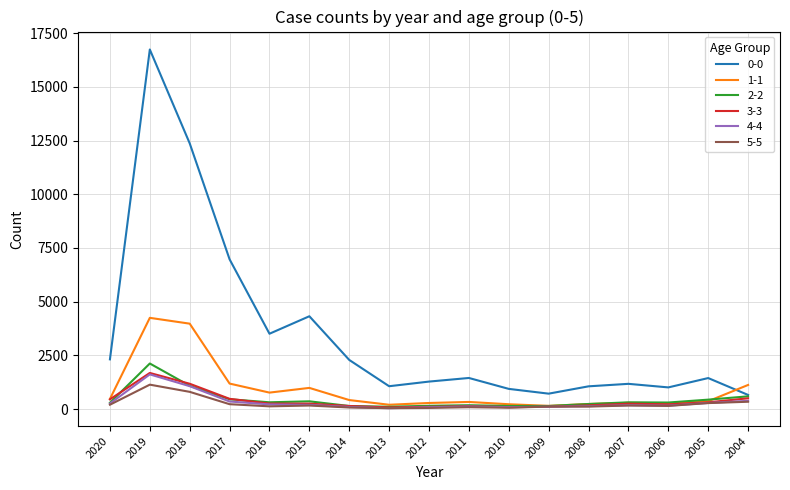

What is the average value of the 2-2 series?

435